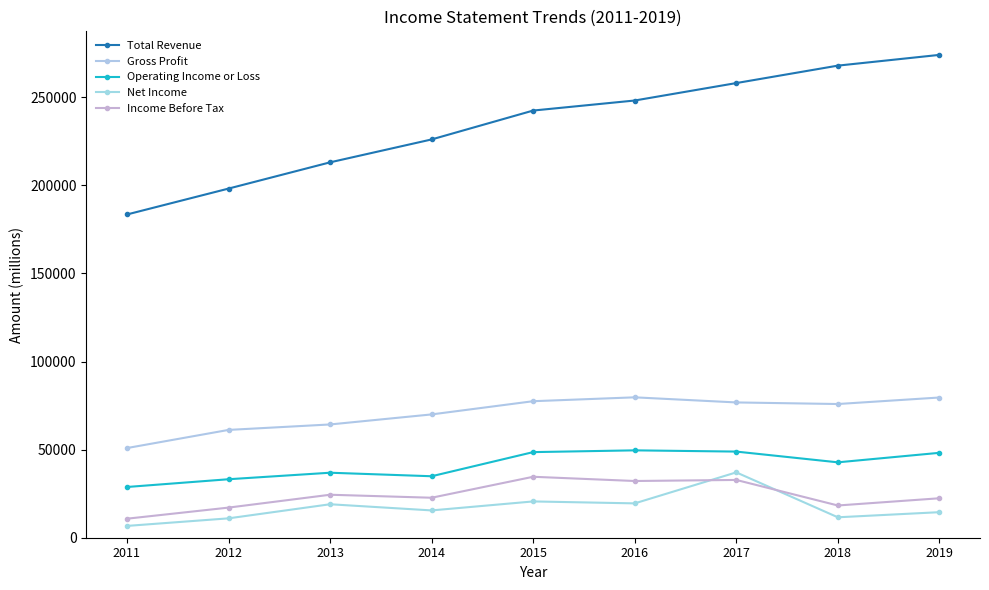

What are all the series names shown in the legend?

Total Revenue, Gross Profit, Operating Income or Loss, Net Income, Income Before Tax